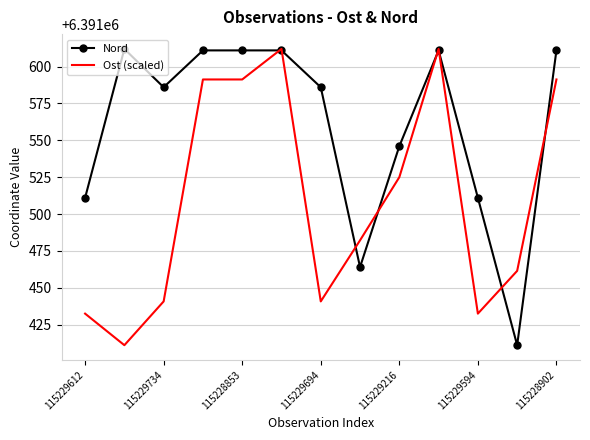

What is the highest value of the Ost (scaled) series?

6391612.0